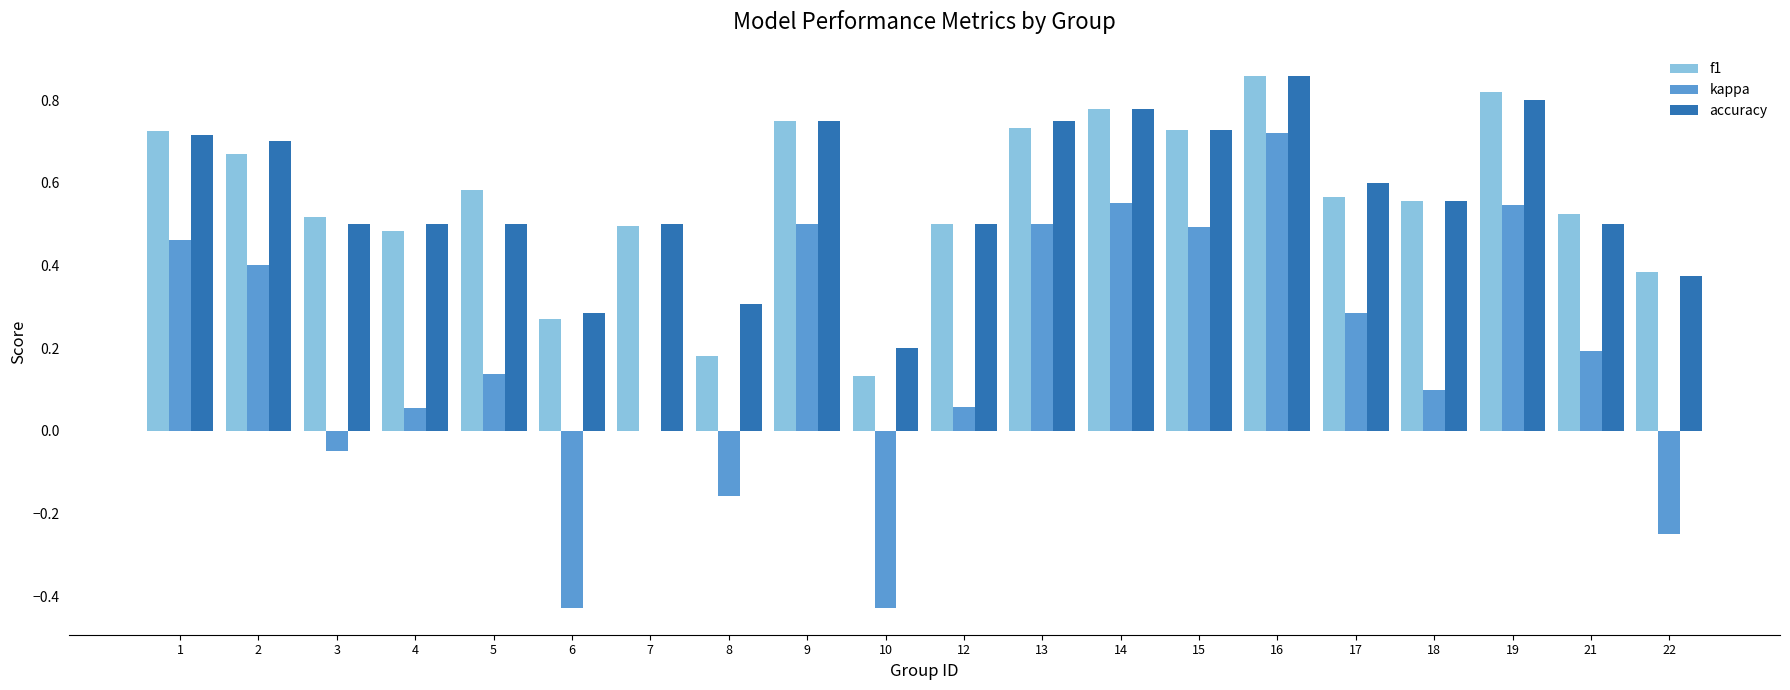

Is the value of kappa at 3 greater than the value of f1 at 18?

No